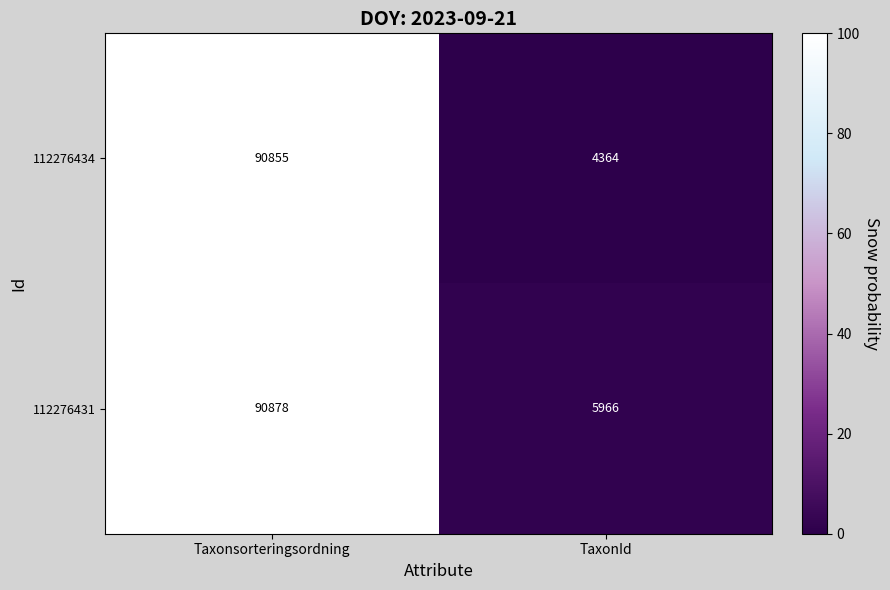

Reading left to right, list all the values displayed in this chart.

112276434: Taxonsorteringsordning=90855	TaxonId=4364
112276431: Taxonsorteringsordning=90878	TaxonId=5966